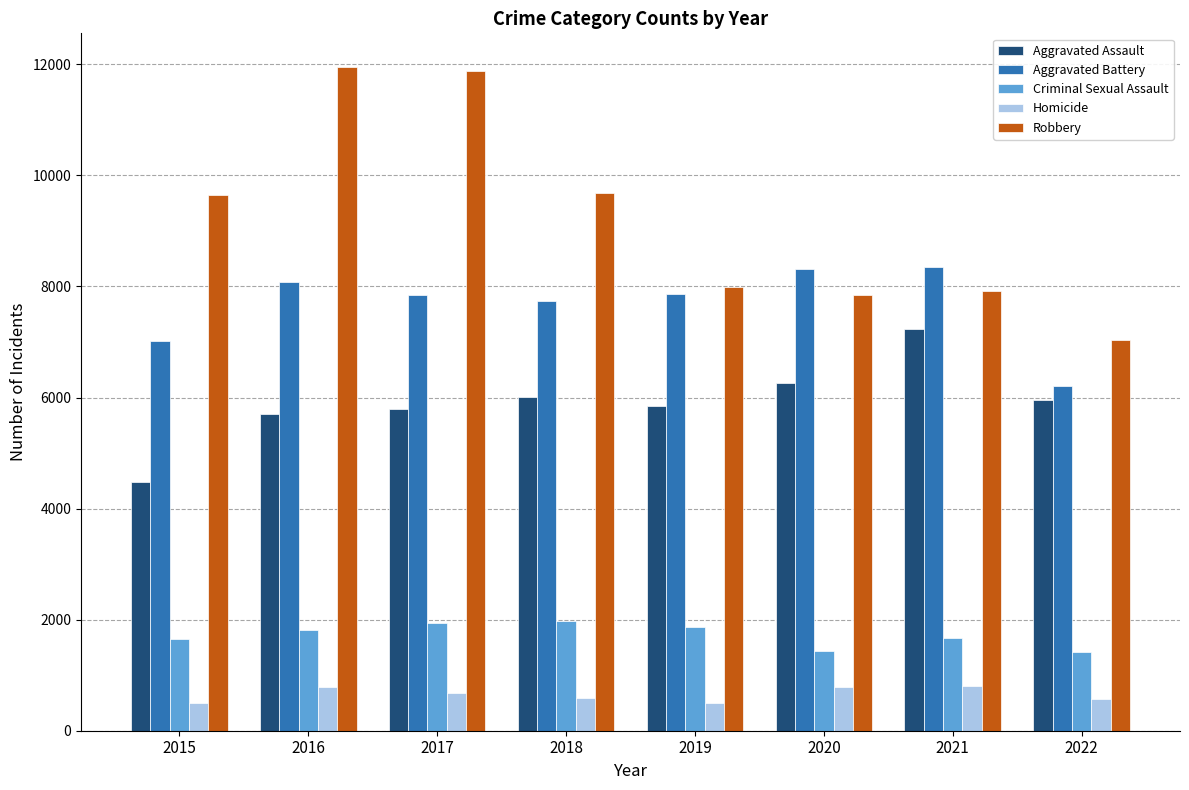

What is the spread (max minus min) of values at 2017?

11208